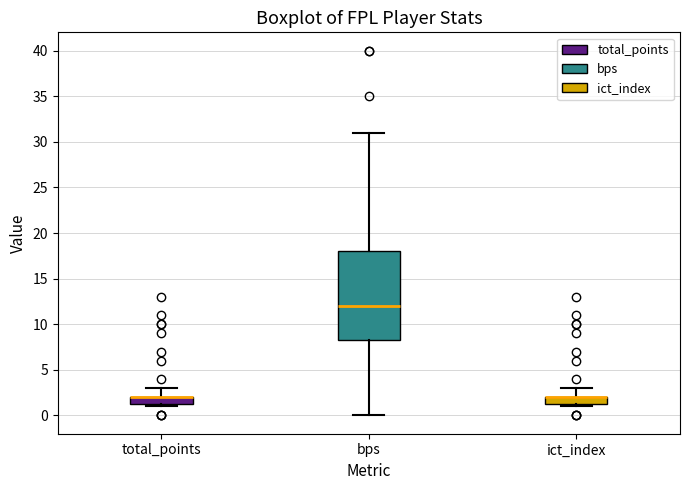

Where does the median line of the box for bps sit on the y-axis? The values are not printed on the chart, so give them approximately, as read against the axis.

12.0